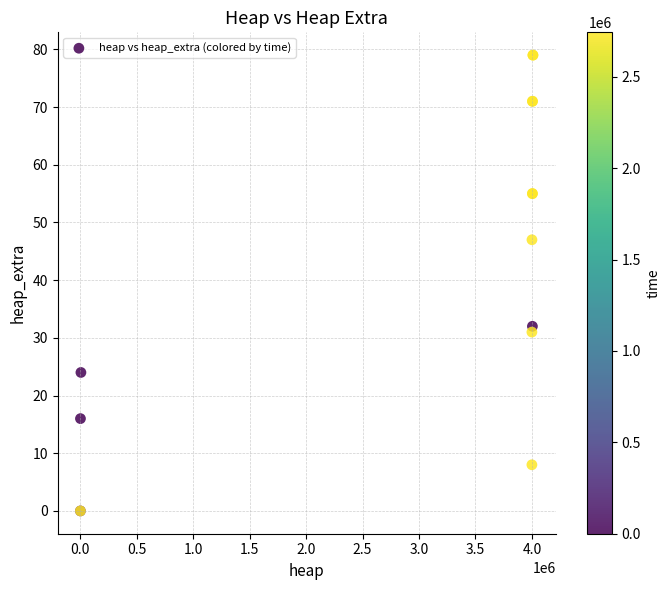

What Y value in the scatter plot is closest to 39?

32